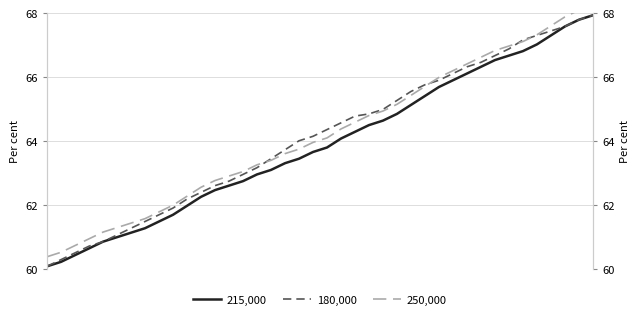

What are all the series names shown in the legend?

215,000, 180,000, 250,000